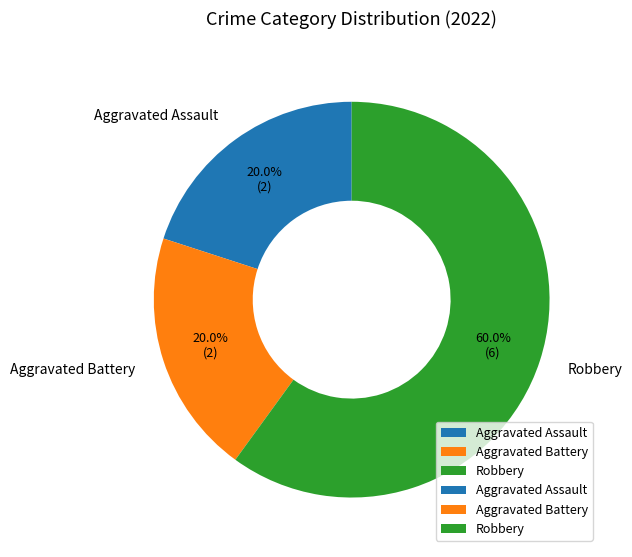

Is there a majority slice in this chart?

Yes